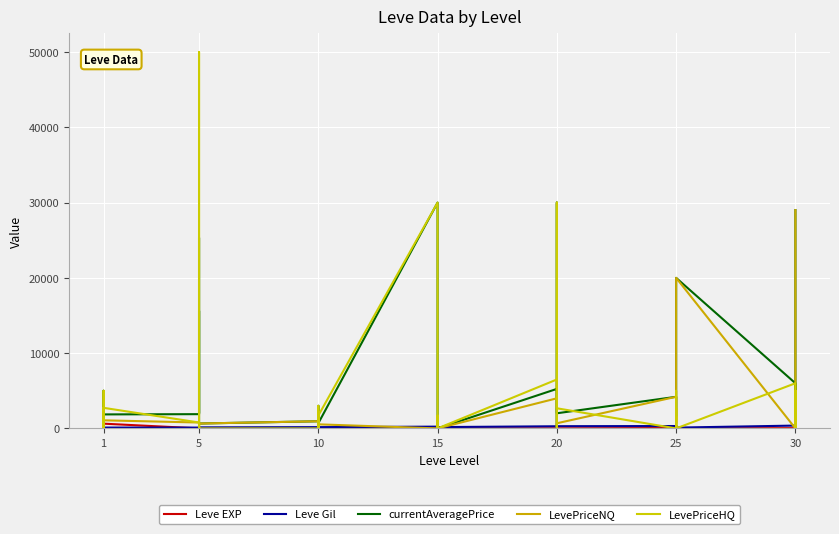

In Leve Gil, how many points are higher than both neighbors (excluding endpoints)?

13